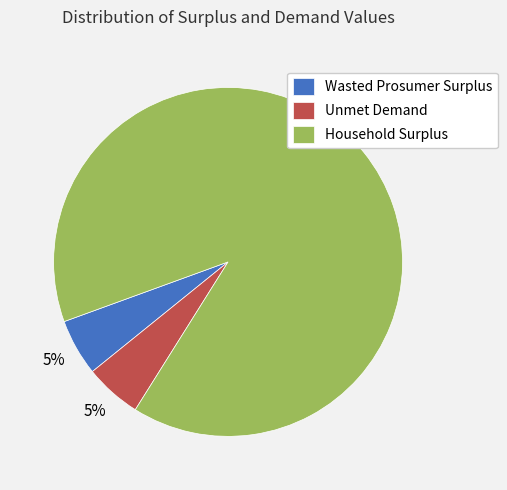

To the nearest percent, what is the average slice percentage?

33%